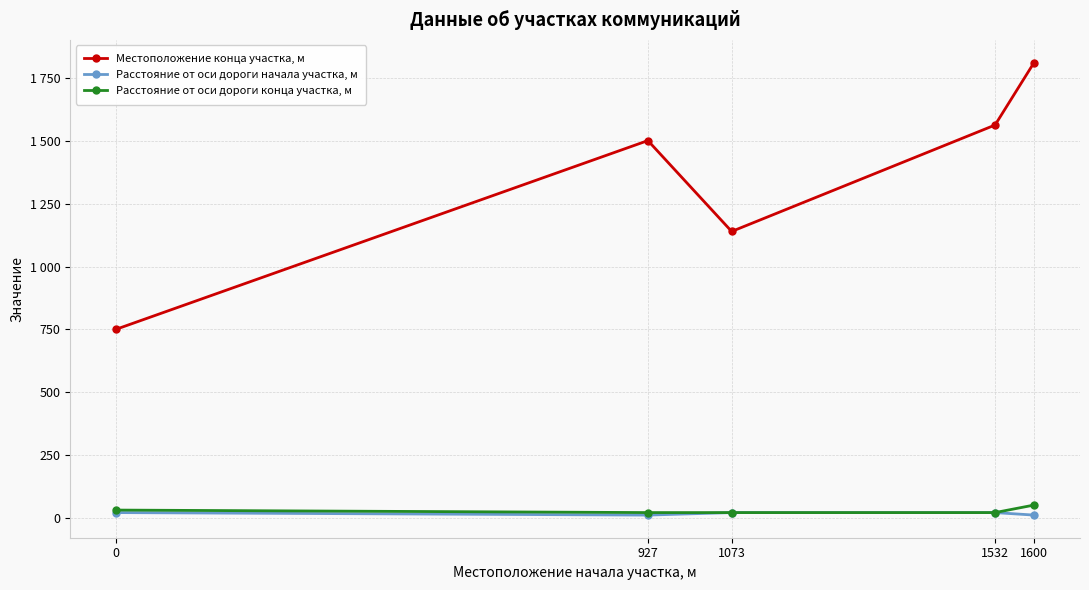

What are all the series names shown in the legend?

Местоположение конца участка, м, Расстояние от оси дороги начала участка, м, Расстояние от оси дороги конца участка, м